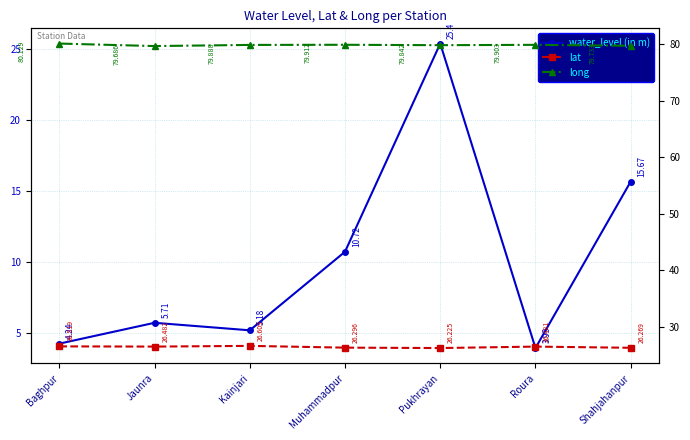

Between Kainjari and Jaunra, which is larger?

Jaunra